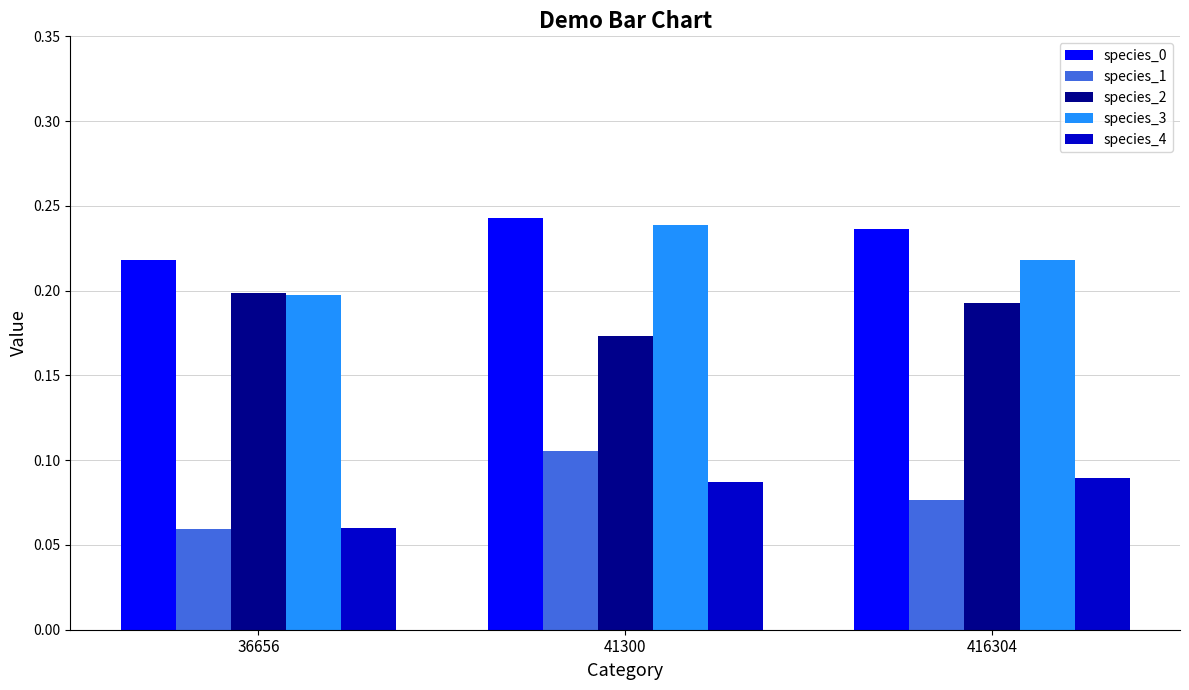

Where is species_4 nearest to the value 0?

36656